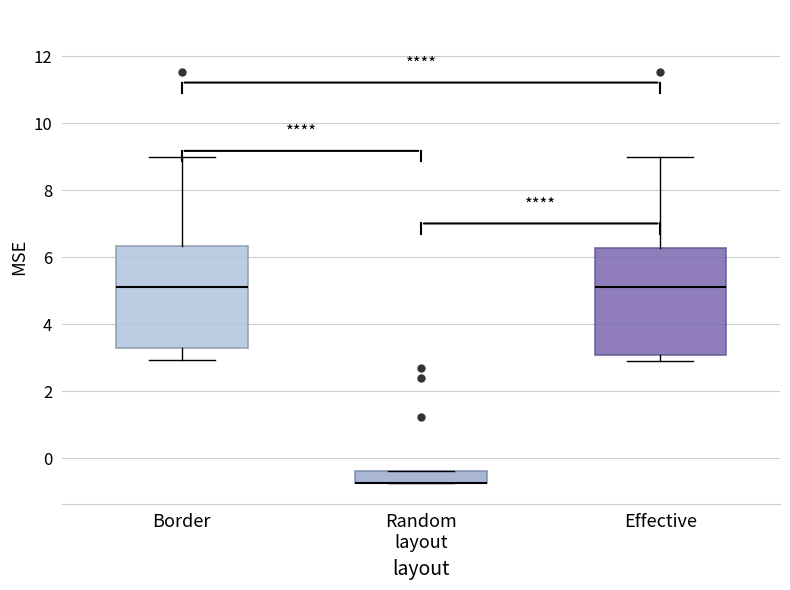

Reading left to right, read every box against the y-axis: the position of its median line, the range the box covers, and the ends of its whiskers. The values are not printed on the chart, so give them approximately, as read against the axis.

Border: median 5.2, box 3.4 to 6.4, whiskers 3.0 to 9.0
Random layout: median -0.8 (drawn on the box's lower edge), box -0.8 to -0.4, whiskers -0.8 to -0.4
Effective: median 5.2, box 3.0 to 6.2, whiskers 3.0 (just below the box's lower edge) to 9.0